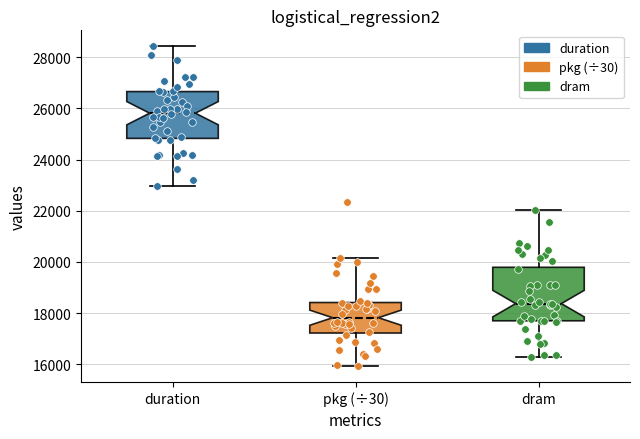

Reading left to right, read every box against the y-axis: the position of its median line, the range the box covers, and the ends of its whiskers. The values are not printed on the chart, so give them approximately, as read against the axis.

duration: median 25800, box 24800 to 26600, whiskers 23000 to 28400
pkg (÷30): median 17800, box 17200 to 18400, whiskers 16000 to 20200
dram: median 18400, box 17800 to 19800, whiskers 16200 to 22000